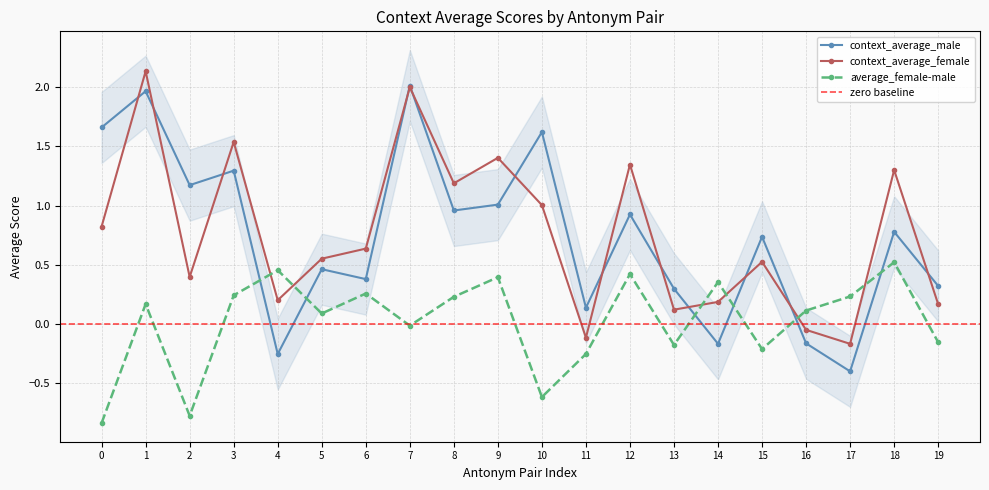

In context_average_male, how many points are higher than both neighbors (excluding endpoints)?

8